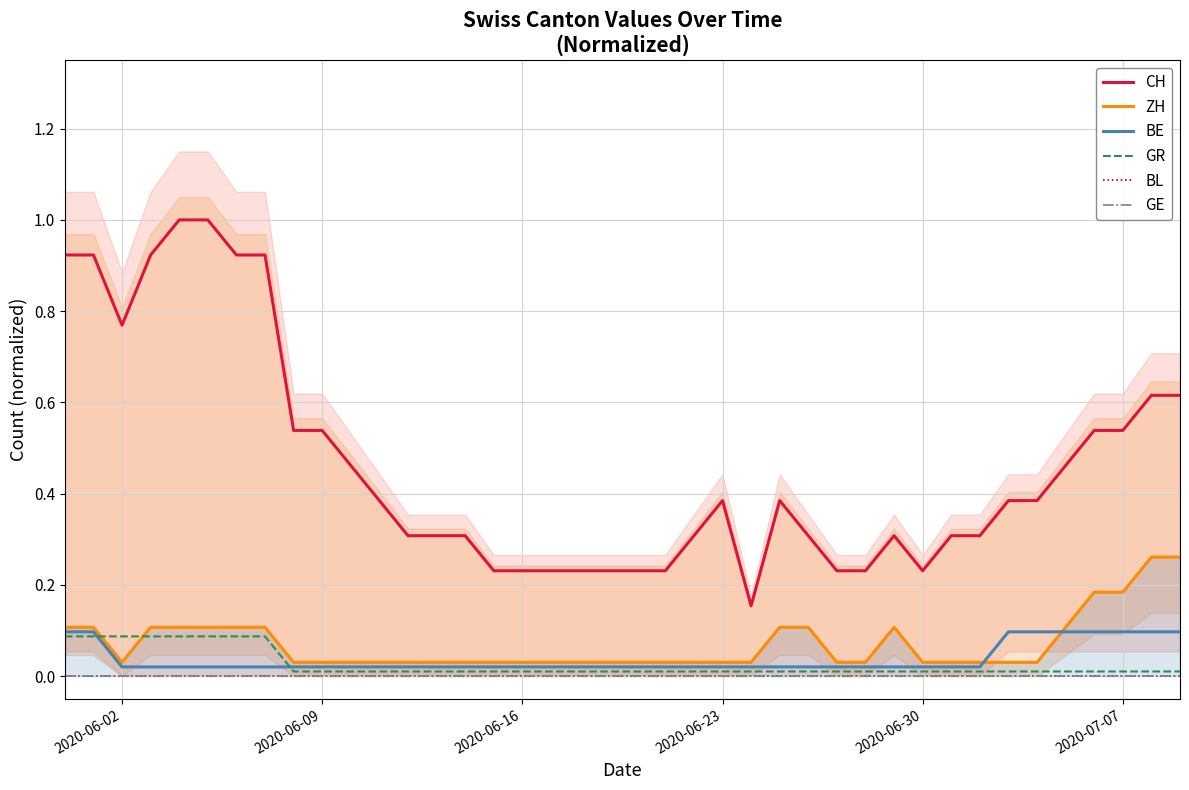

Rank the series by their maximum value, from lowest to highest.

BL, GE, GR, BE, ZH, CH